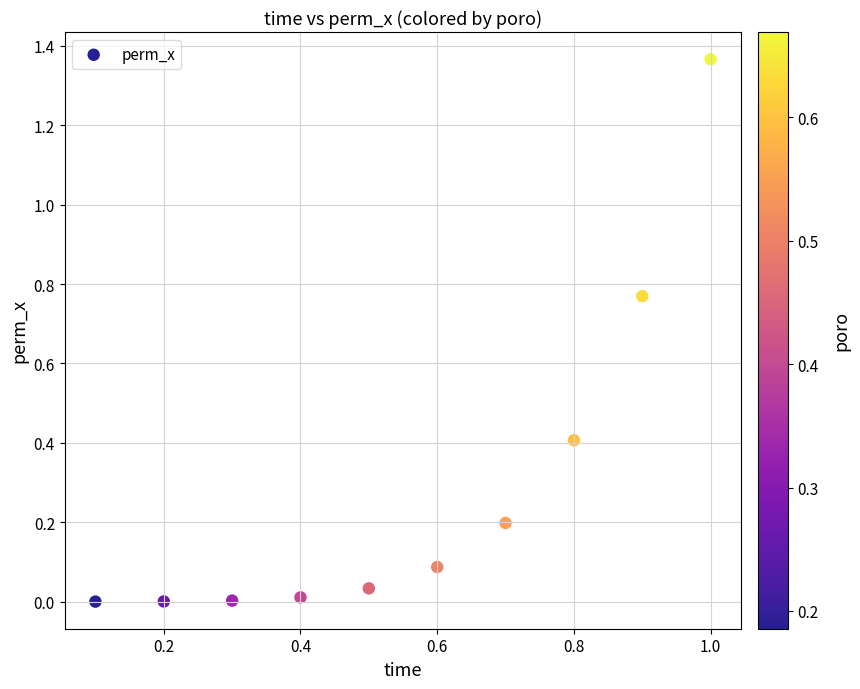

What is the average Y value?

0.3